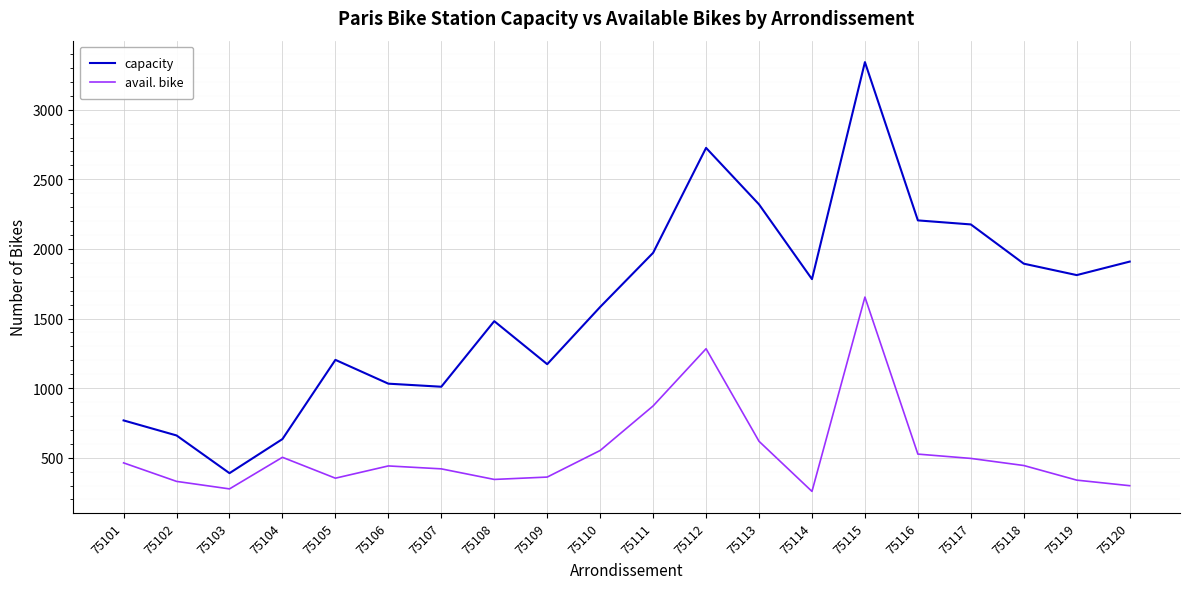

True or false: avail. bike and capacity cross at least once.

False